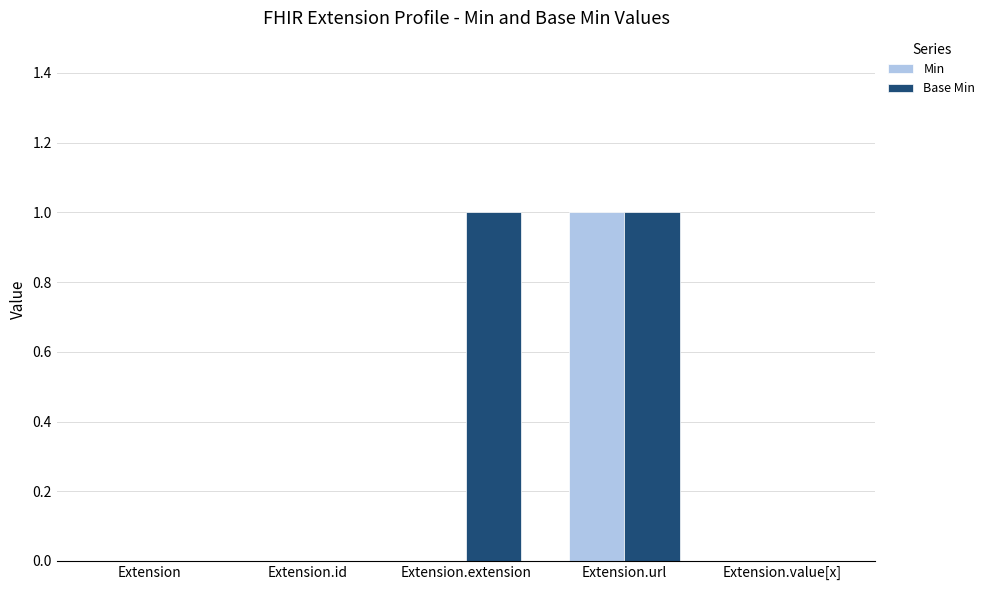

Reading right to left, extract all data points from this chart.

Min: 0	1	0	0	0
Base Min: 0	1	1	0	0